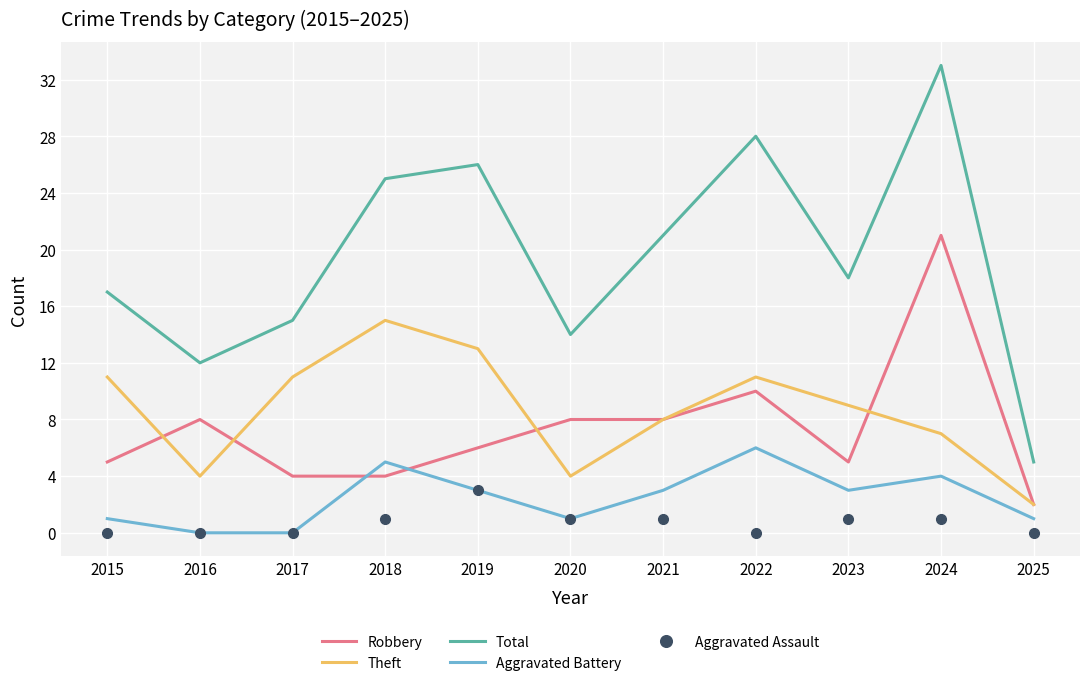

What is the difference between the maximum and minimum values in the Aggravated Assault series?

3